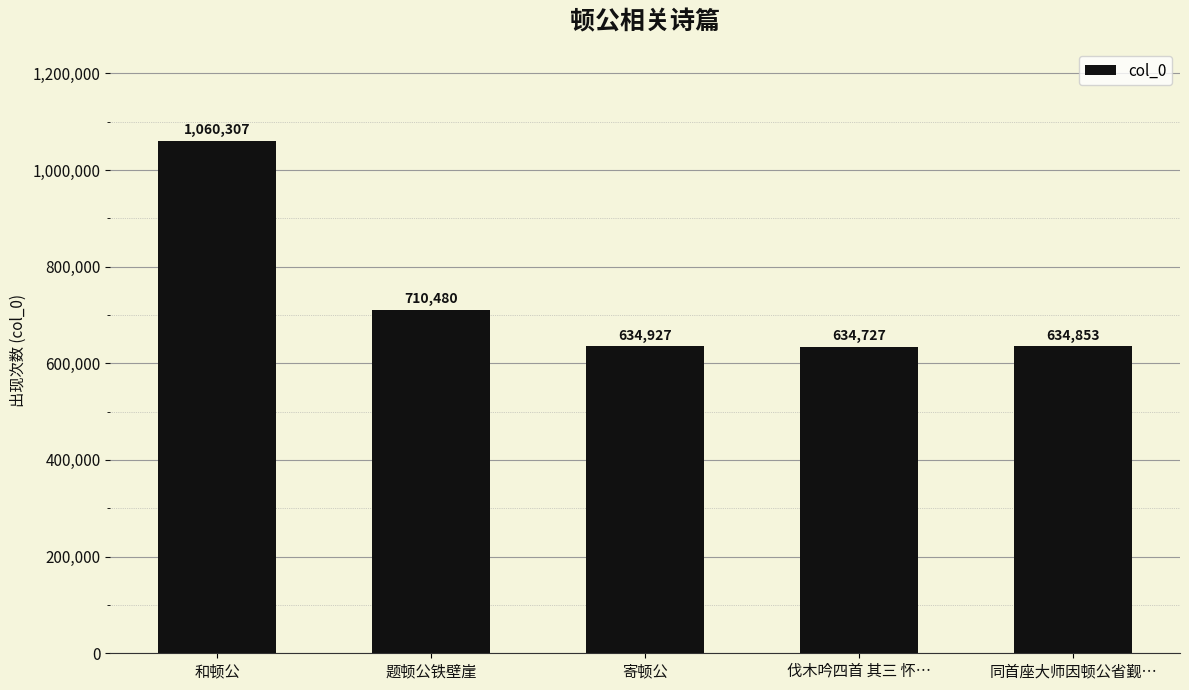

Rank the categories by value from highest to lowest.

和顿公, 题顿公铁壁崖, 寄顿公, 同首座大师因顿公省觐…, 伐木吟四首 其三 怀…